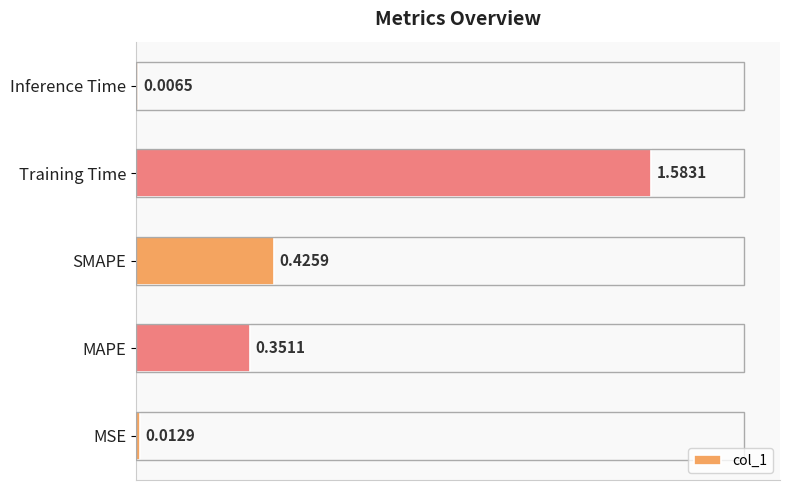

Which has a higher value, MAPE or Training Time?

Training Time